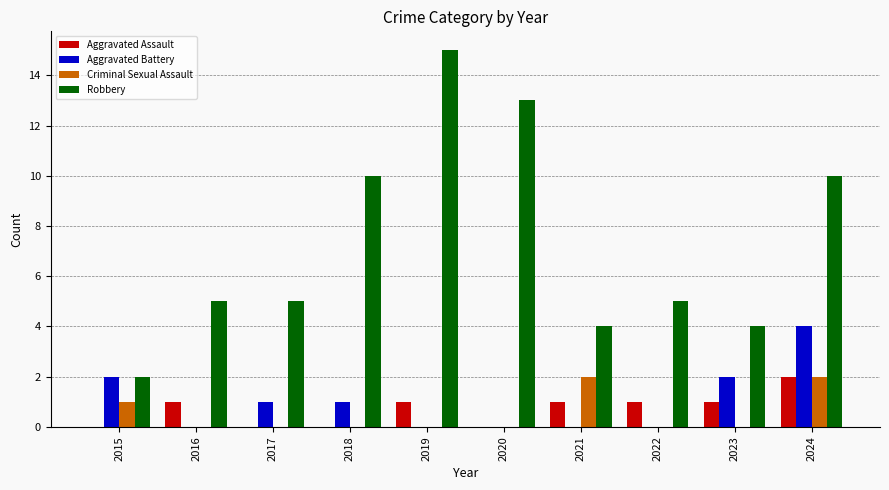

Reading left to right, what are all the values shown in this chart?

Aggravated Assault: 0	1	0	0	1	0	1	1	1	2
Aggravated Battery: 2	0	1	1	0	0	0	0	2	4
Criminal Sexual Assault: 1	0	0	0	0	0	2	0	0	2
Robbery: 2	5	5	10	15	13	4	5	4	10